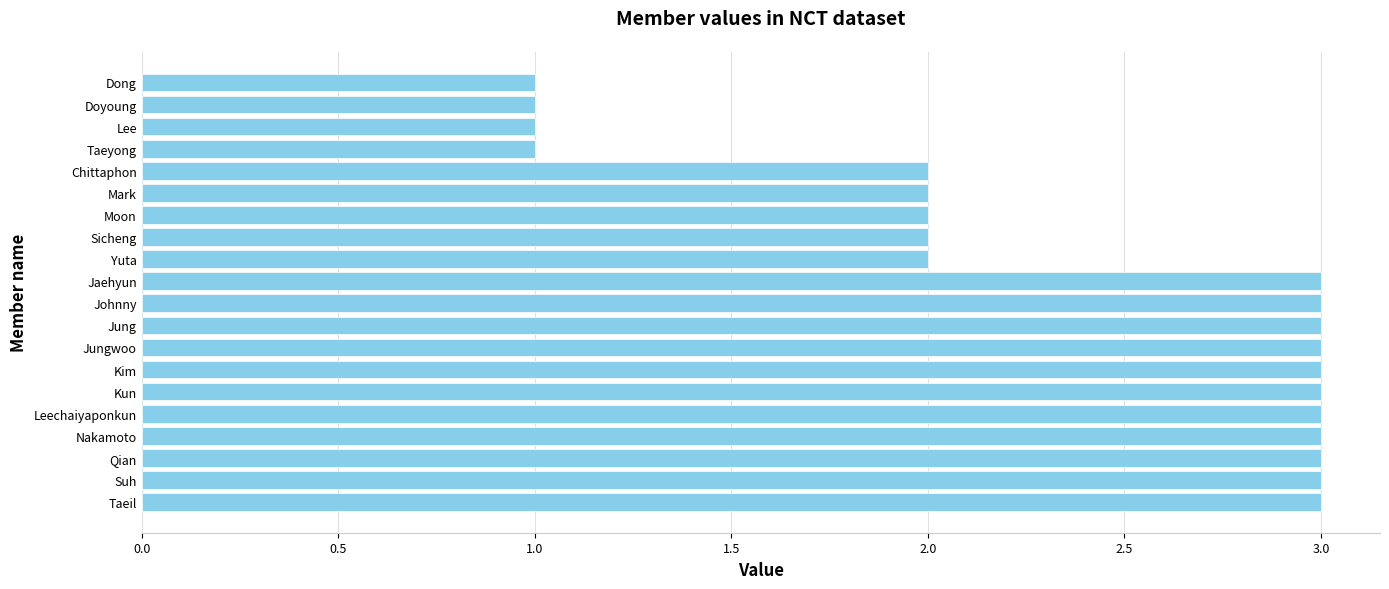

What is the sum of all values?

47